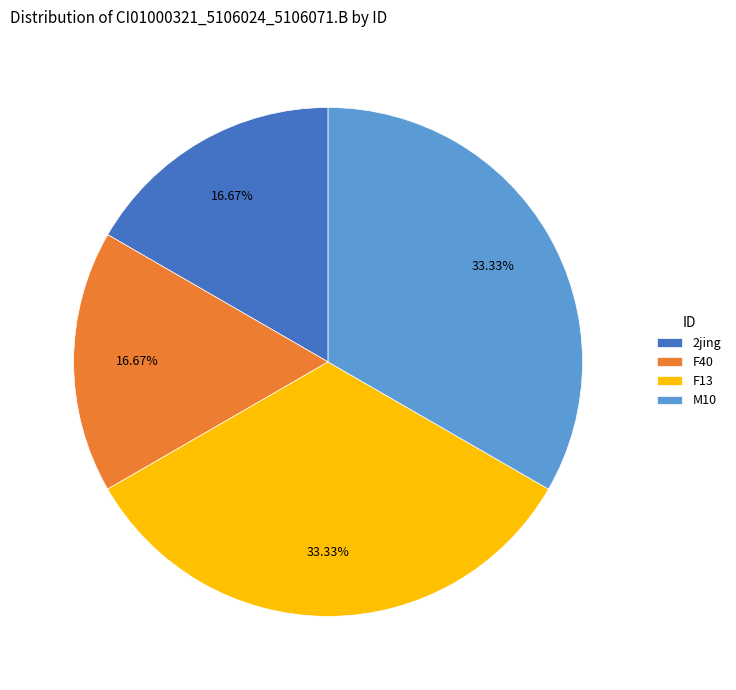

Does F13 account for over 50% of the chart?

No